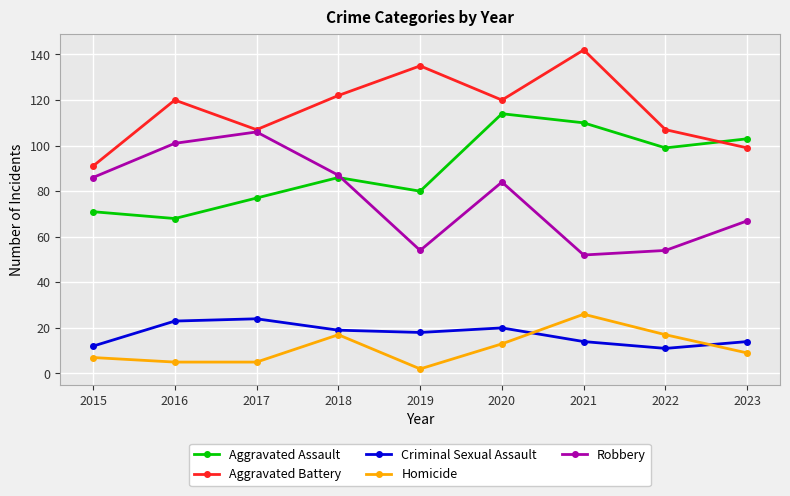

What is the sum of all Aggravated Assault values?

808